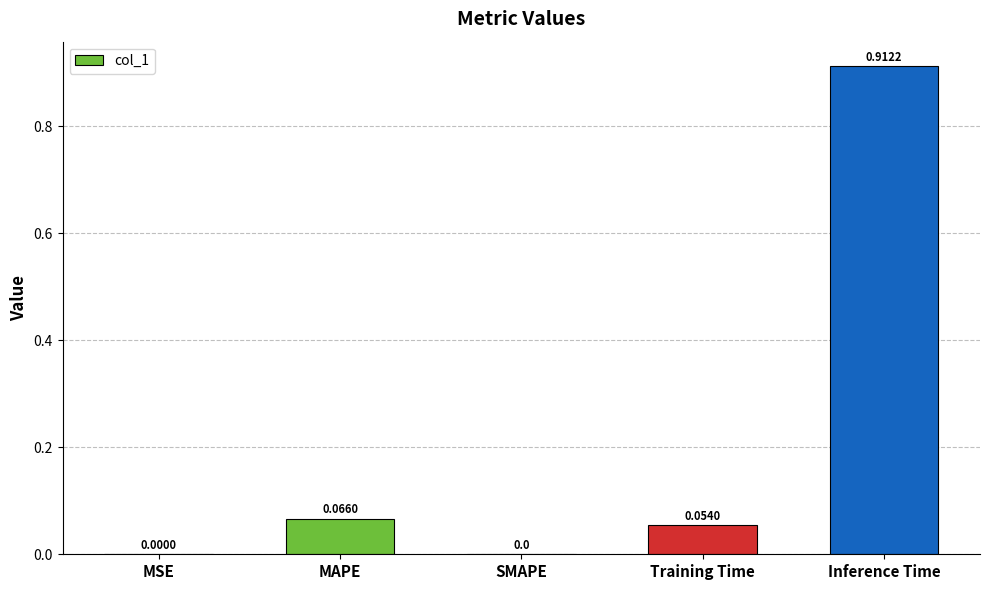

How many values exceed 0?

4